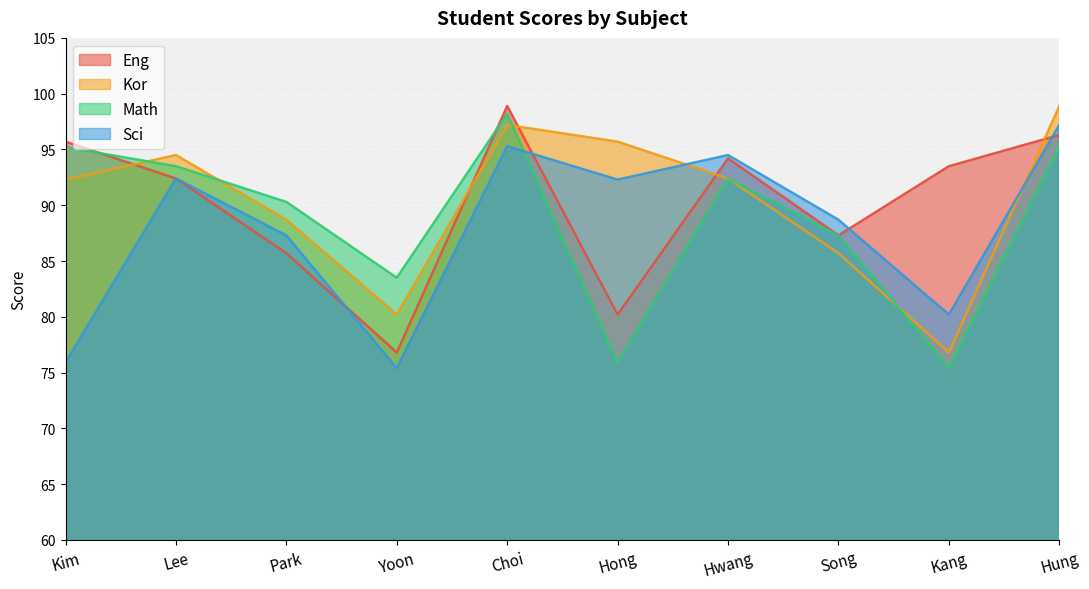

Between Lee and Kang, which is larger?

Kang